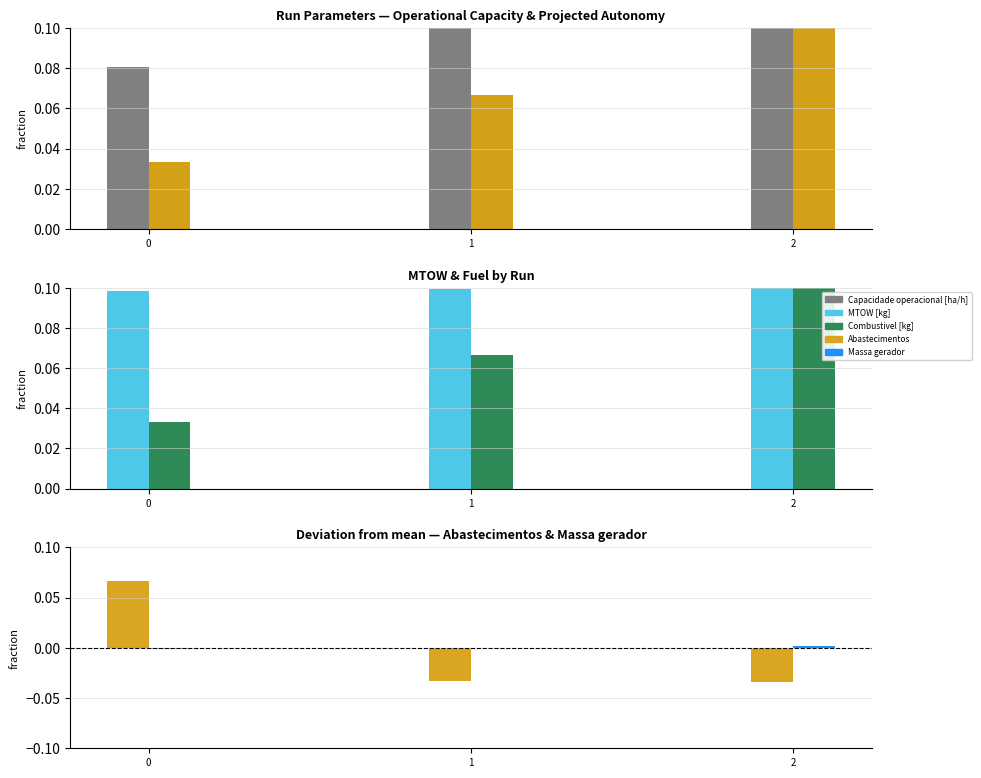

Is the value of Autonomia Projetada [h] at 0 greater than the value of Combustivel [kg] at 2?

No